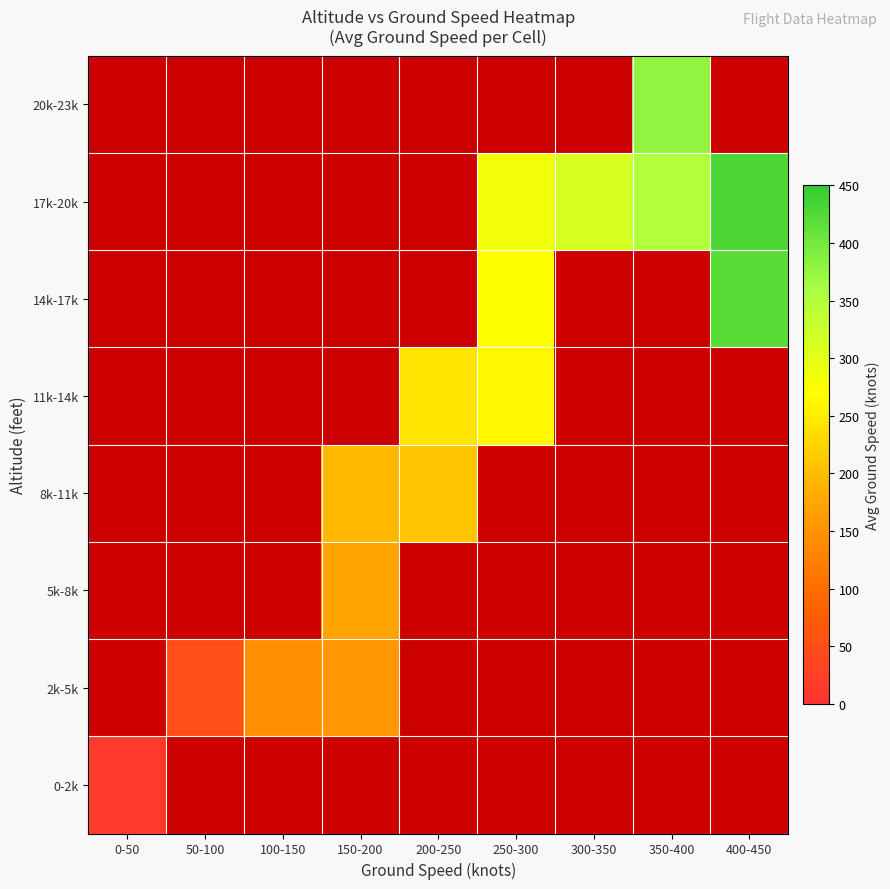

Between 350-400 and 400-450, which is larger?

400-450